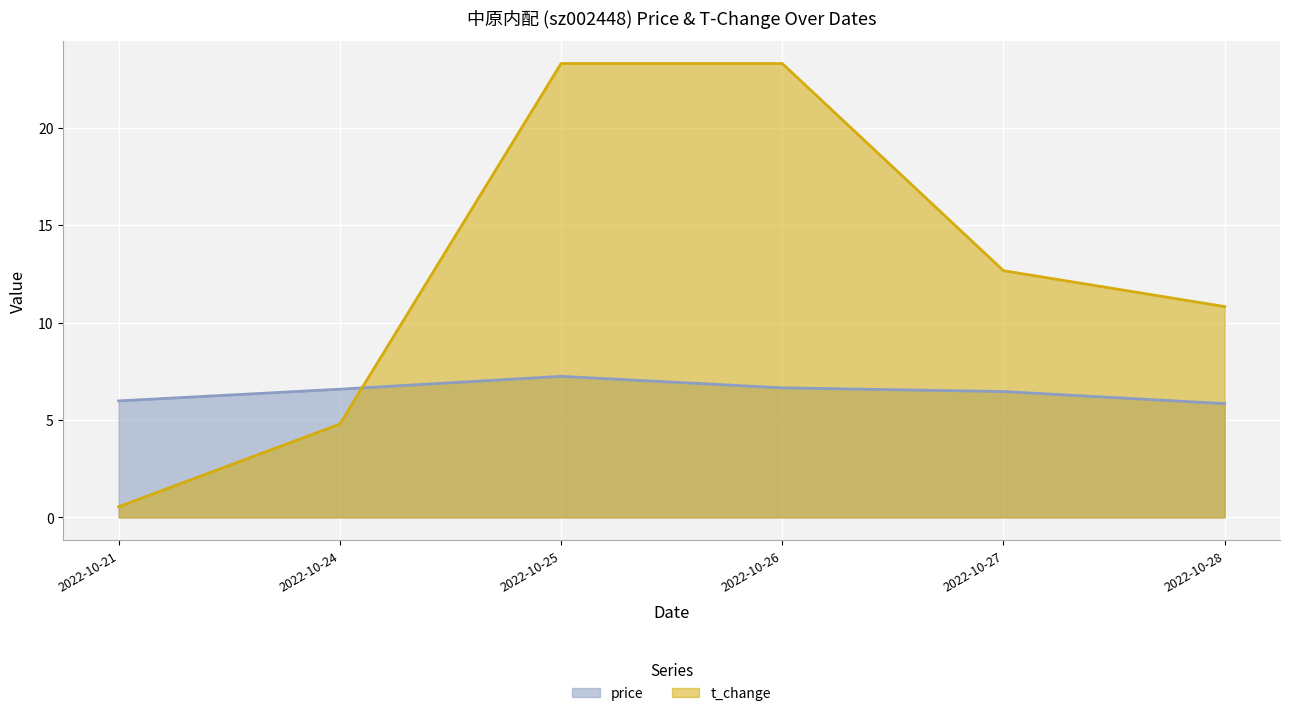

Which series has the largest total across all categories?

t_change